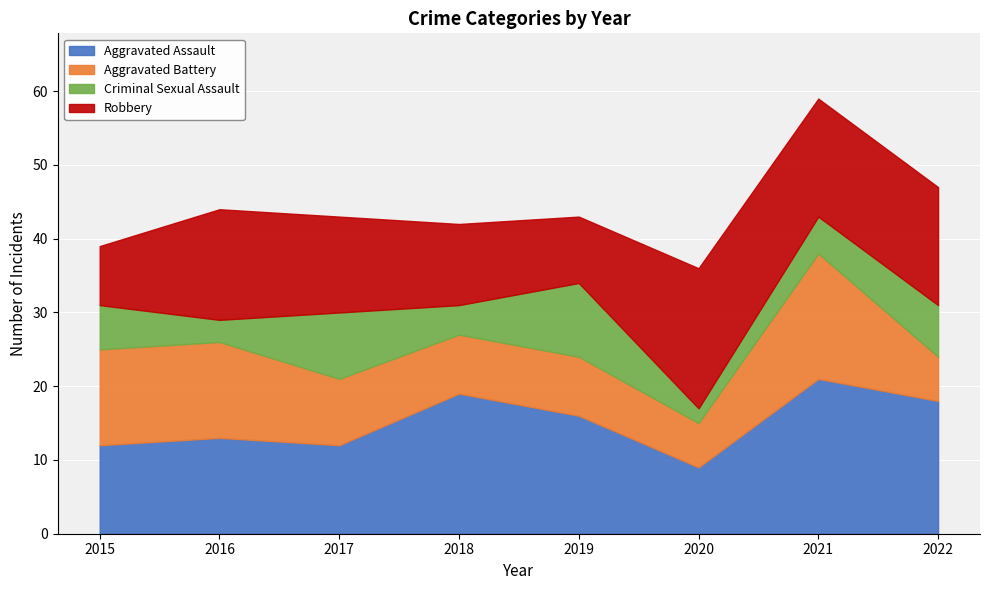

What is the difference between the maximum and minimum values in the Robbery series?

11